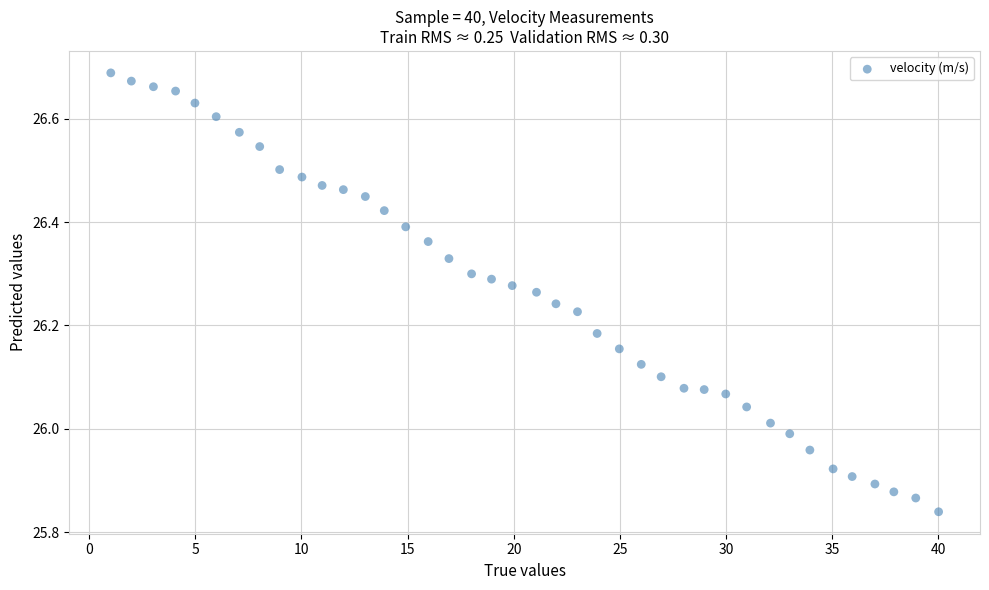

What is the range of Y values (max minus min)?

0.8